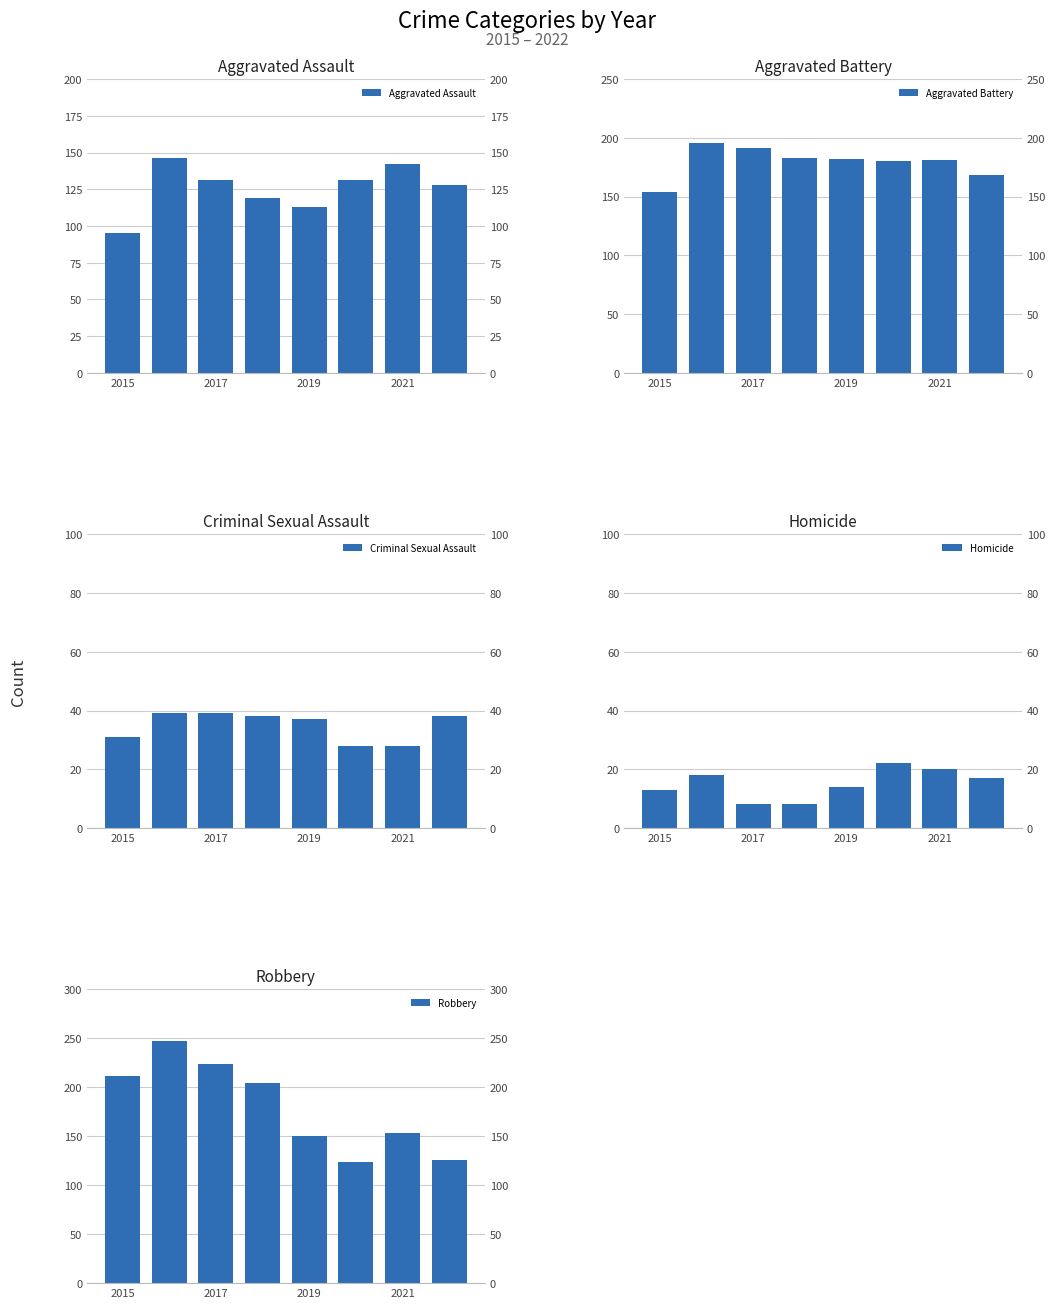

What is the value of the Homicide bar at the 5th from the left?

14